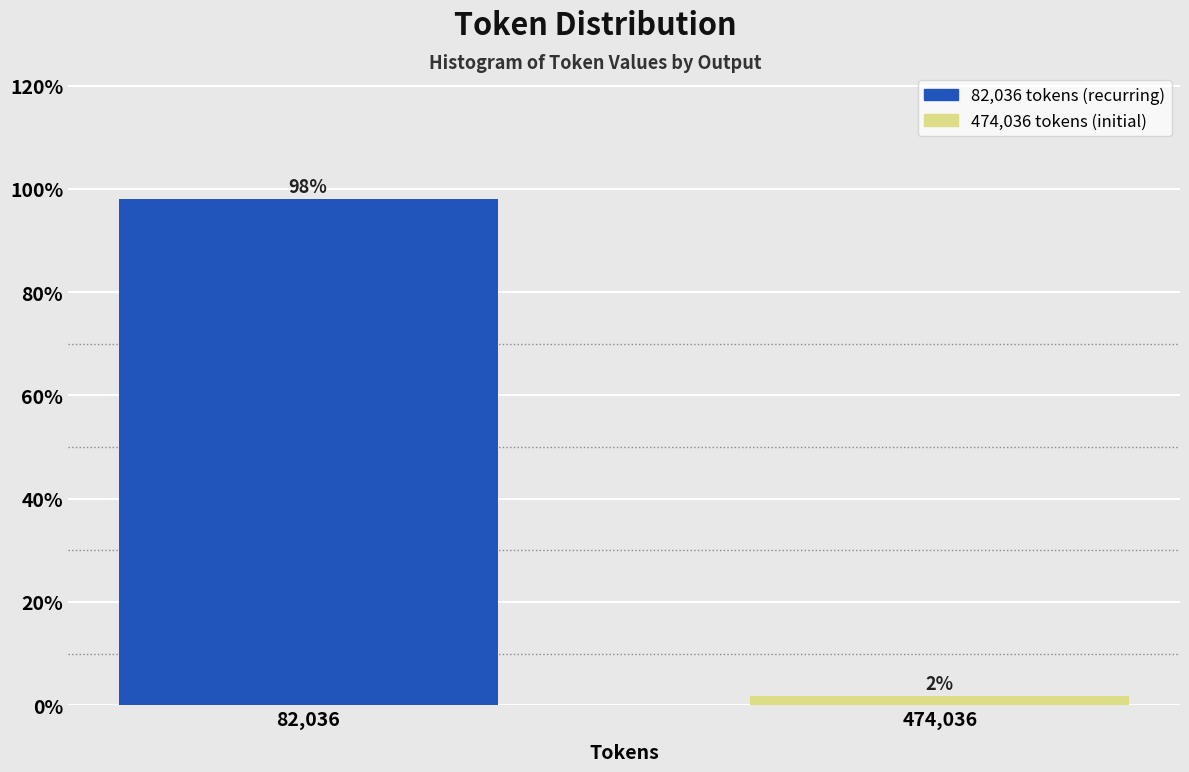

What is the average value?

50.0